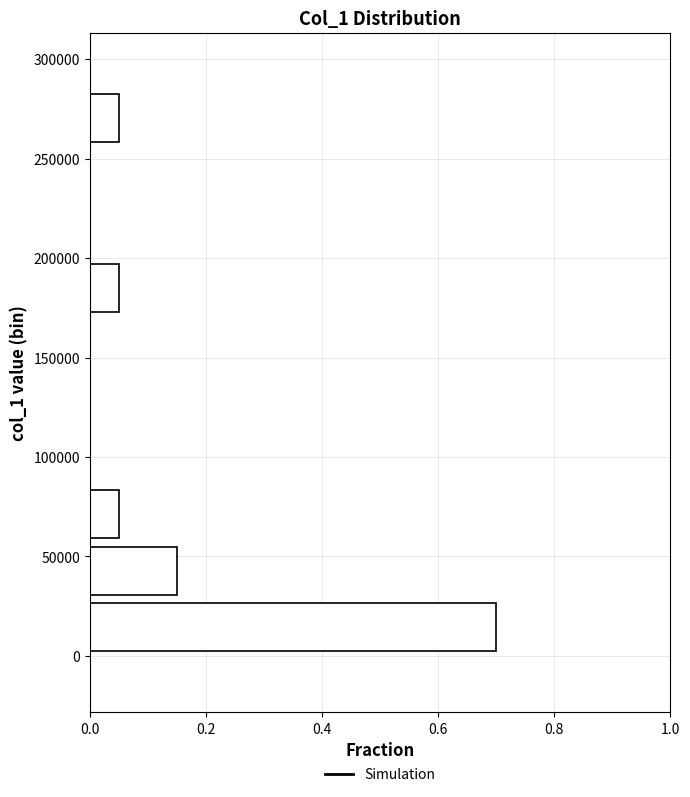

What is the length of the bar covering 0 to 30000 on the y-axis? Neither the bar edges nor the lengths are printed on the chart, so give them approximately, as read against the axes.

0.70